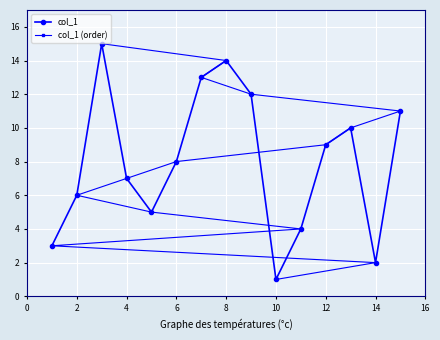

The value of col_1 (order) at 4 is 2. True or false?

False